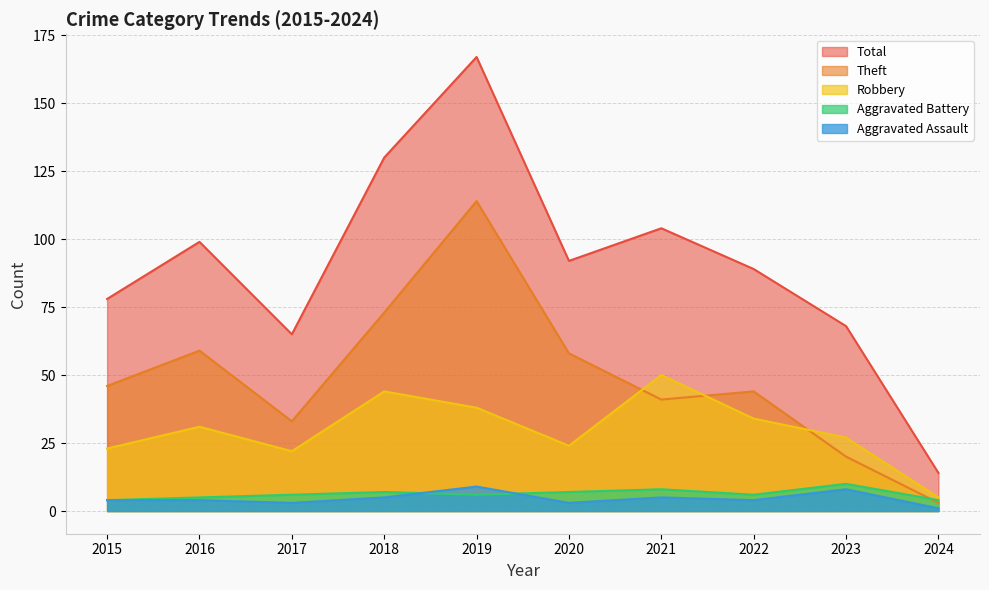

Does the chart display data point markers on the line(s)?

No